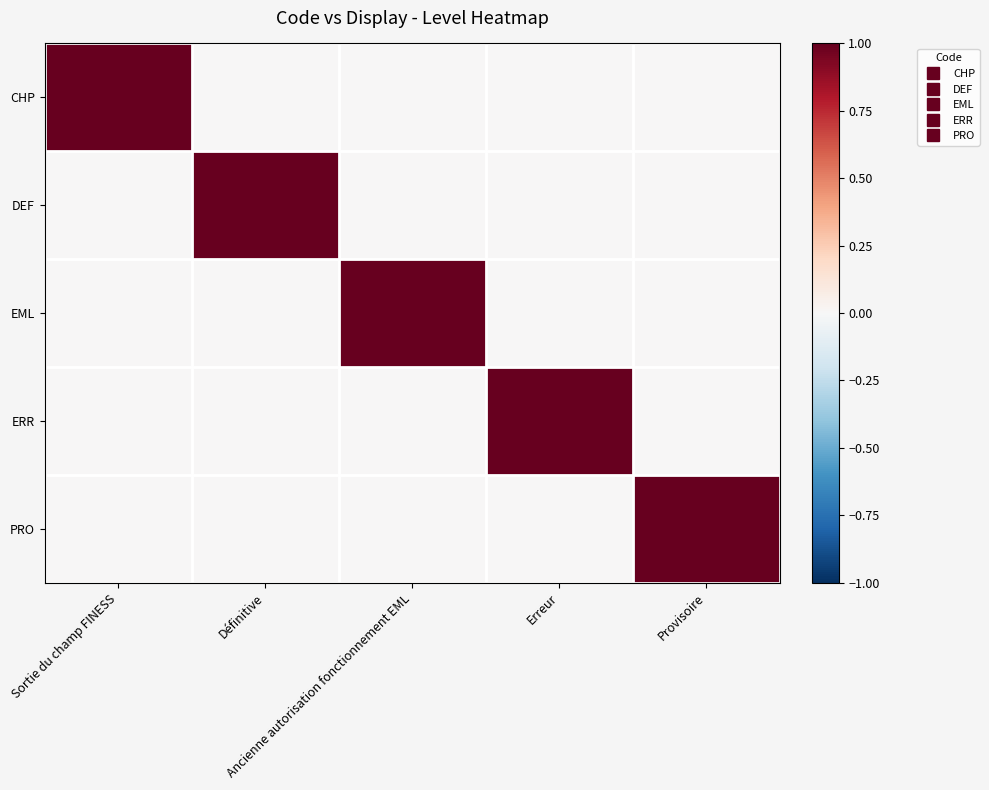

At which category does the chart reach its peak across all series?

Sortie du champ FINESS